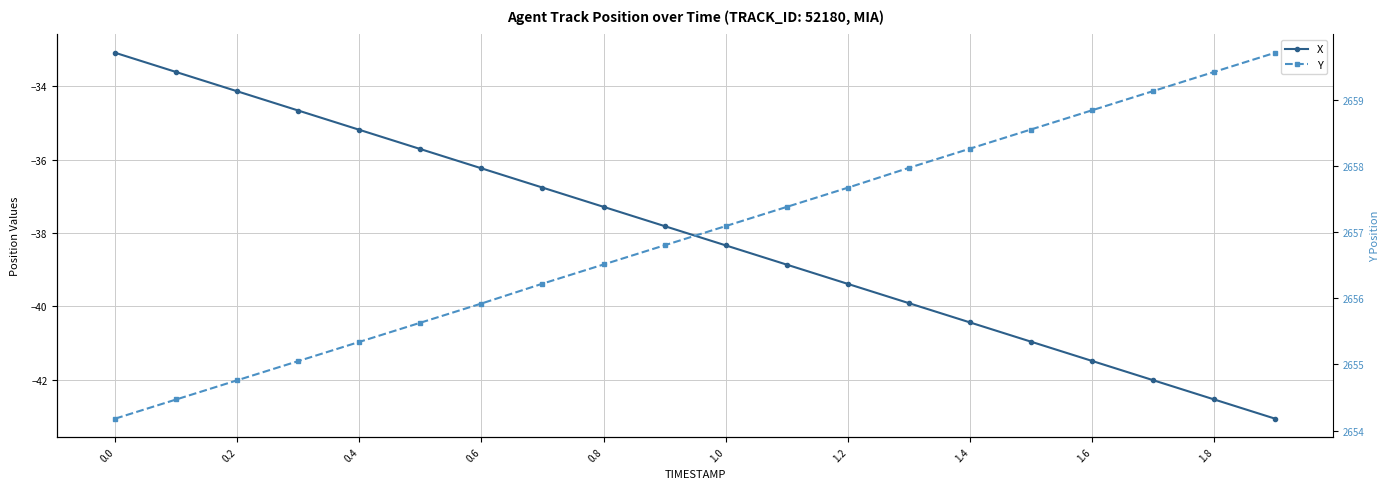

What are all the series names shown in the legend?

X, Y